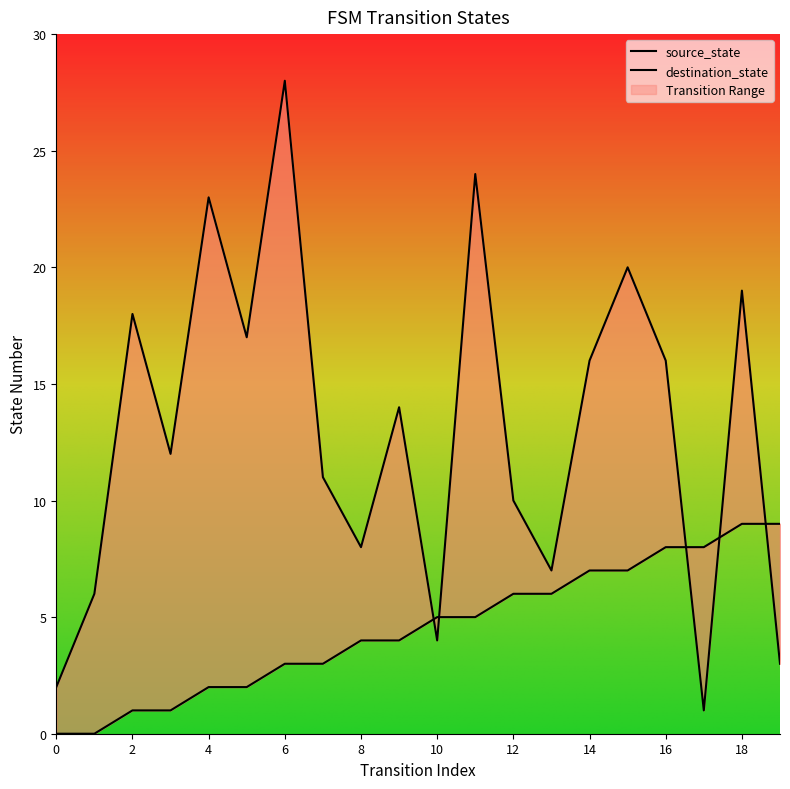

List the labels in order of destination_state value, smallest first.

17, 0, 19, 10, 1, 13, 8, 12, 7, 3, 9, 14, 16, 5, 2, 18, 15, 4, 11, 6